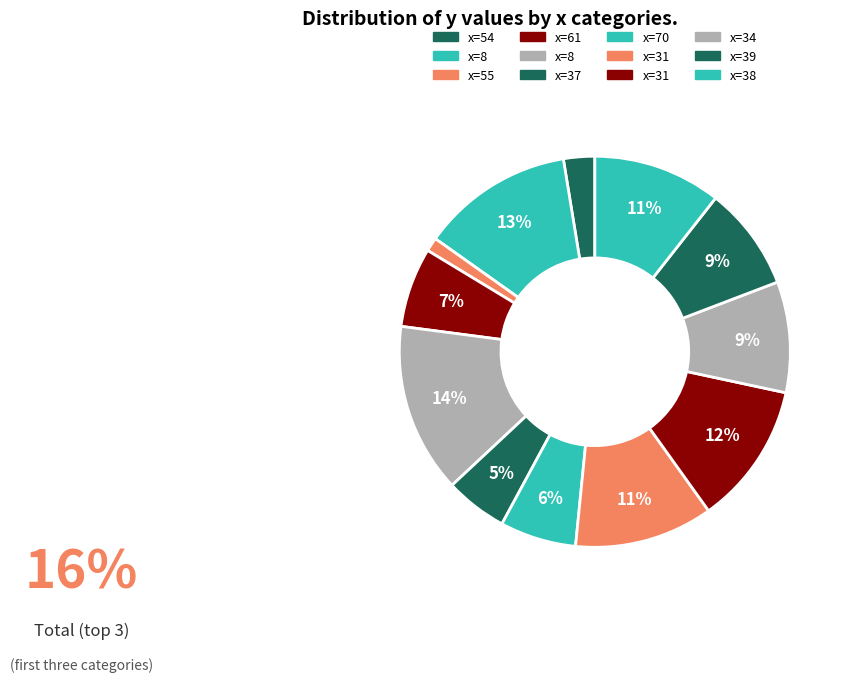

Does any single category account for the majority?

No